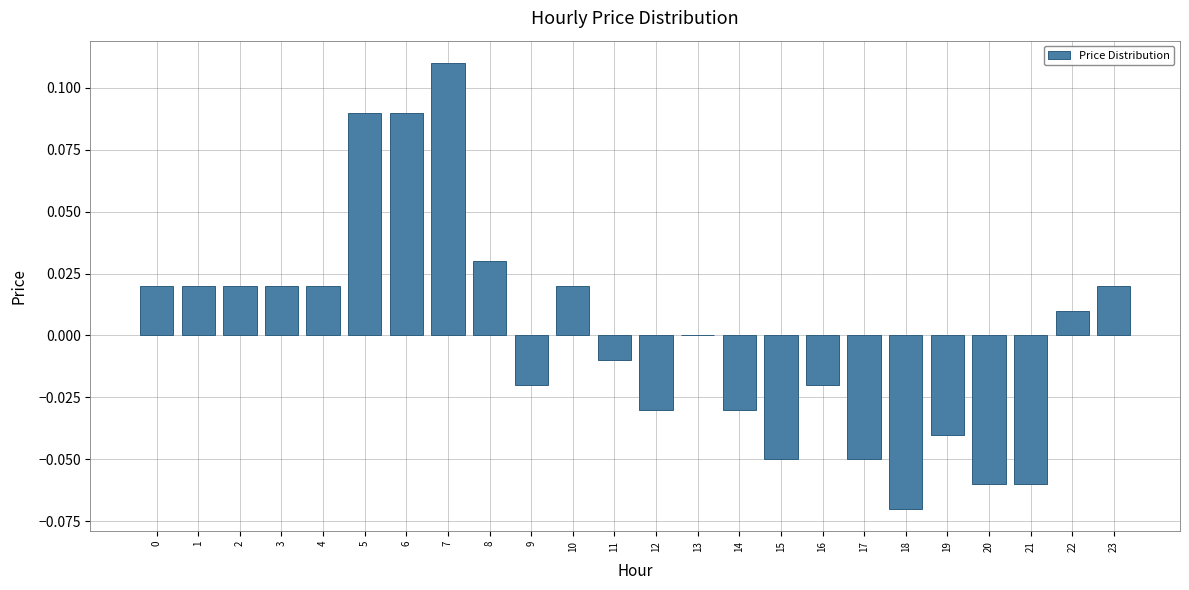

The value at 23 is 0.0. True or false?

True